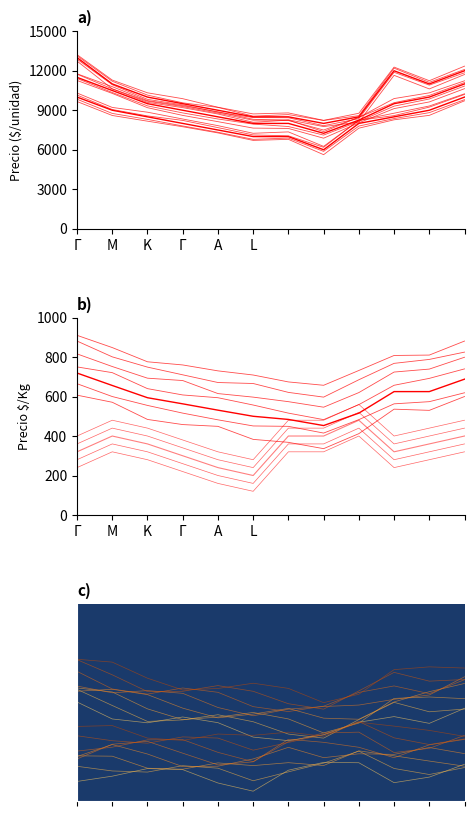

At how many categories does at least one series exceed 8896?

8